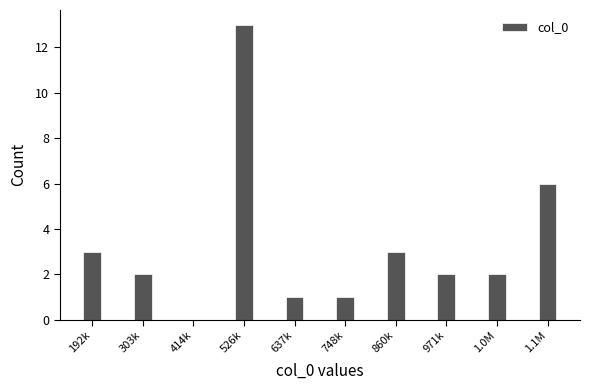

Reading left to right, list all the values displayed in this chart.

192k=3	303k=2	414k=0	526k=13	637k=1	748k=1	860k=3	971k=2	1.0M=2	1.1M=6